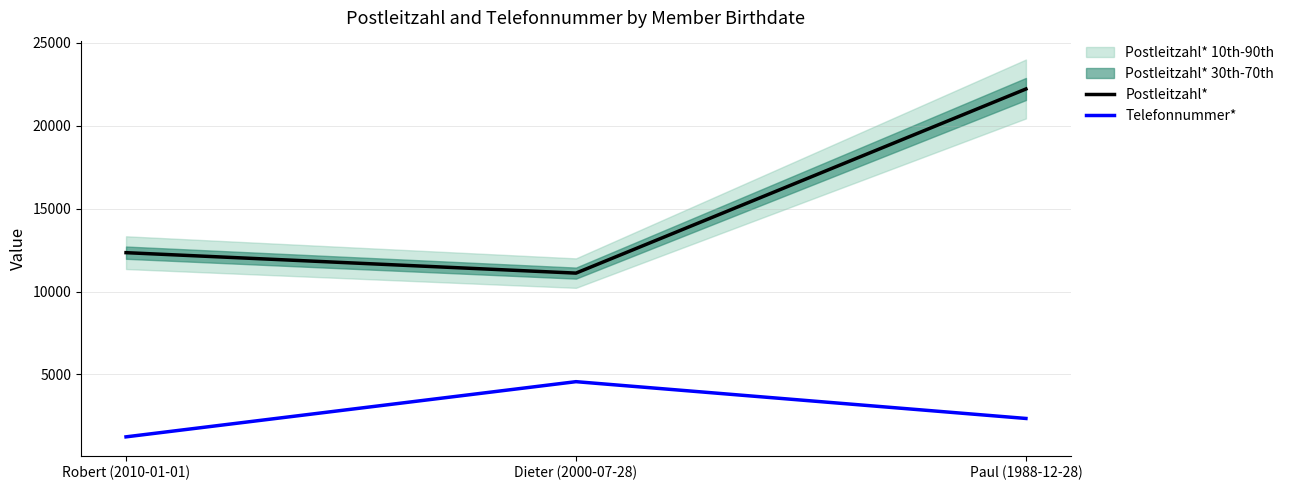

Reading left to right, what are all the values shown in this chart?

Postleitzahl*: Robert (2010-01-01)=12345	Dieter (2000-07-28)=11111	Paul (1988-12-28)=22222
Telefonnummer*: Robert (2010-01-01)=1230	Dieter (2000-07-28)=4560	Paul (1988-12-28)=2340